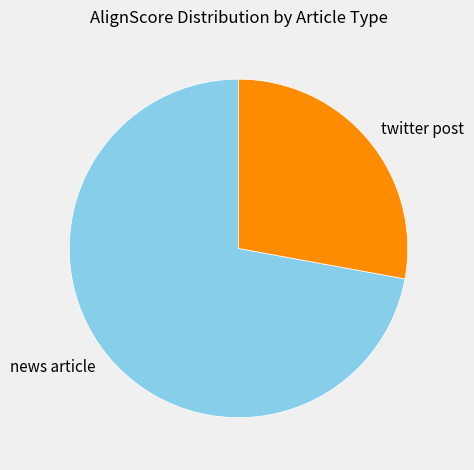

Rank the categories by value from highest to lowest.

news article, twitter post